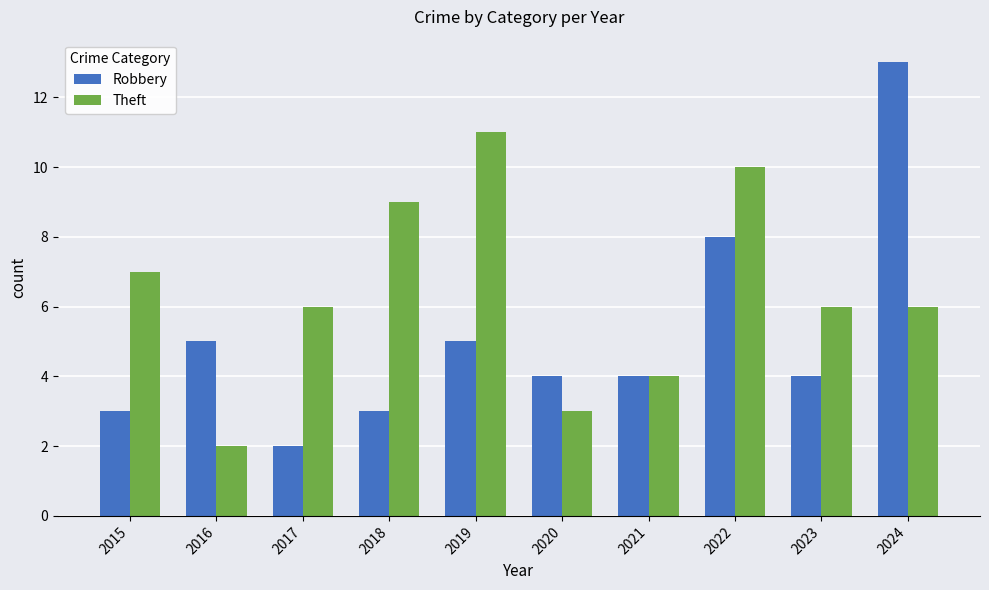

Is the value of Theft at 2016 greater than the value of Robbery at 2019?

No